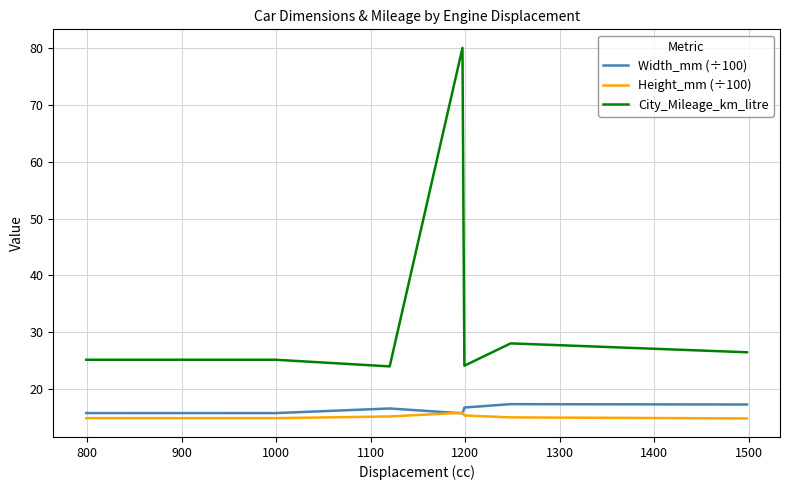

What is the maximum value shown in the chart?

80.0